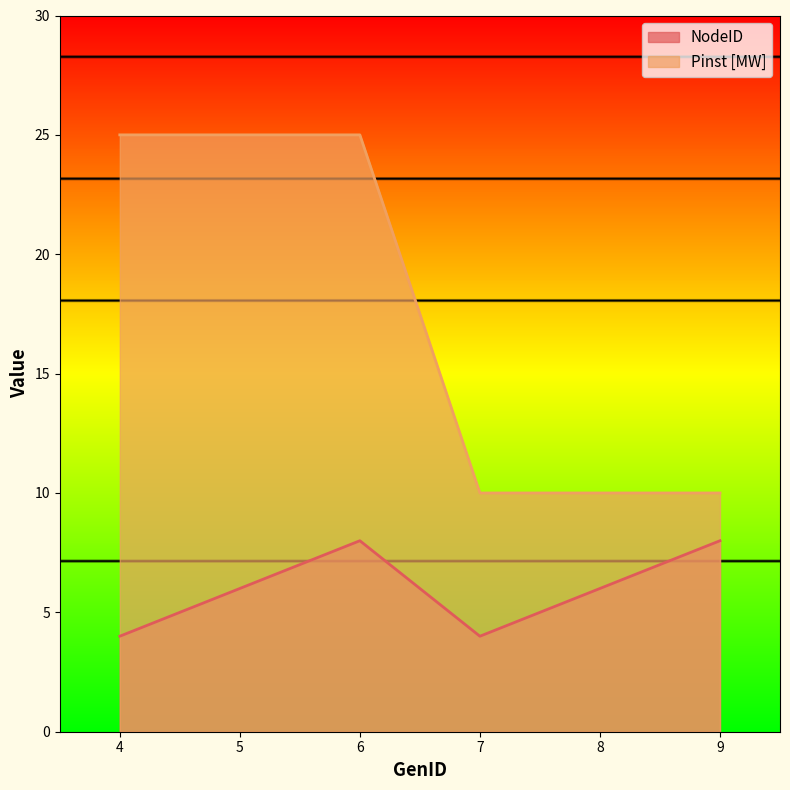

What are all the series names shown in the legend?

NodeID, Pinst [MW]